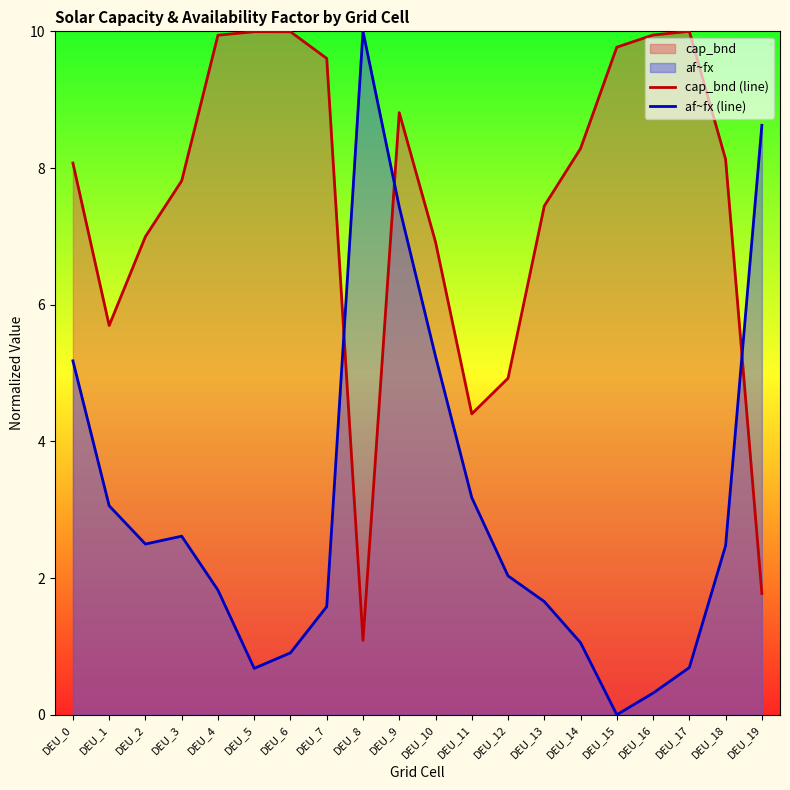

Is it true that af~fx (line) equals 3.2 at DEU_11?

True